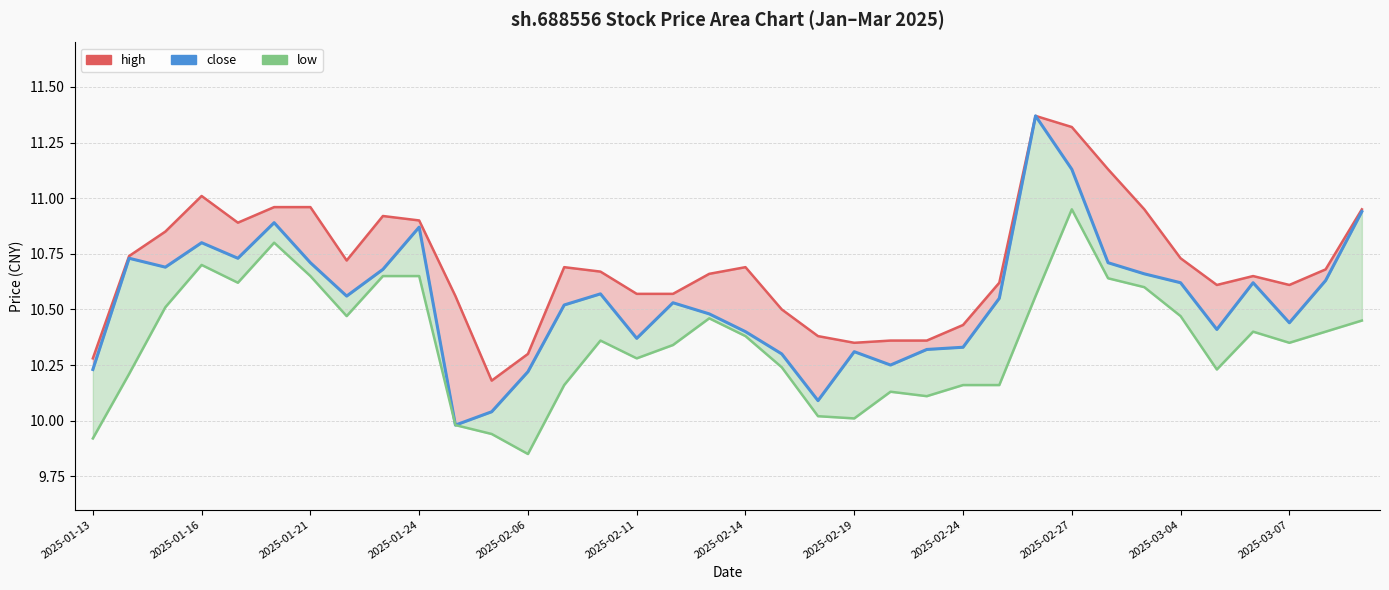

What is the smallest value displayed?

9.8